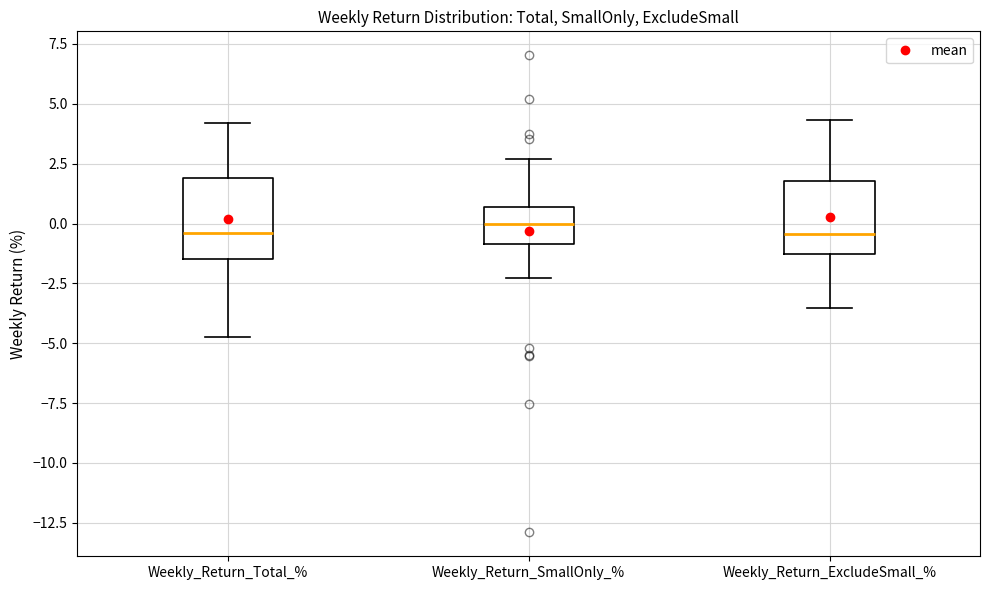

Reading left to right, transcribe this box plot: for each box, give where its median line is, the range the box spans, and where its two whiskers end, as read against the y-axis. The values are not printed on the chart, so give them approximately, as read against the axis.

Weekly_Return_Total_%: median -0.5, box -1.5 to 2.0, whiskers -4.5 to 4.0
Weekly_Return_SmallOnly_%: median 0.0, box -1.0 to 0.5, whiskers -2.5 to 2.5
Weekly_Return_ExcludeSmall_%: median -0.5, box -1.5 to 2.0, whiskers -3.5 to 4.5